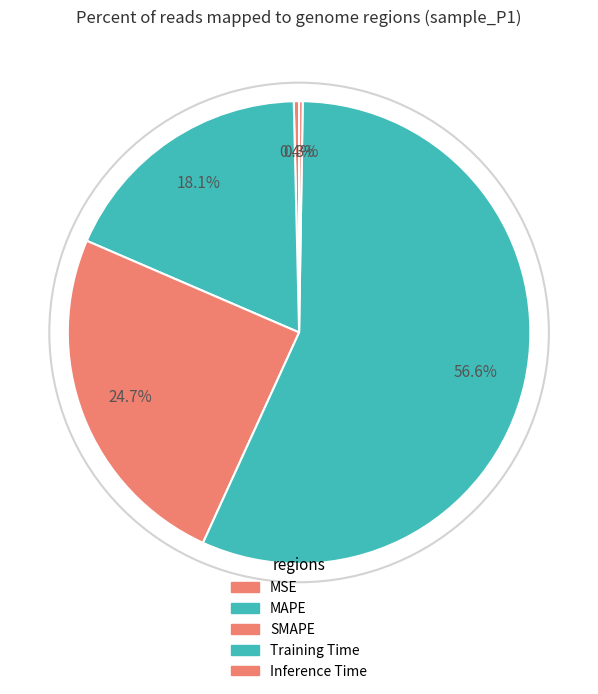

Rank the categories by value from highest to lowest.

Training Time, SMAPE, MAPE, MSE, Inference Time